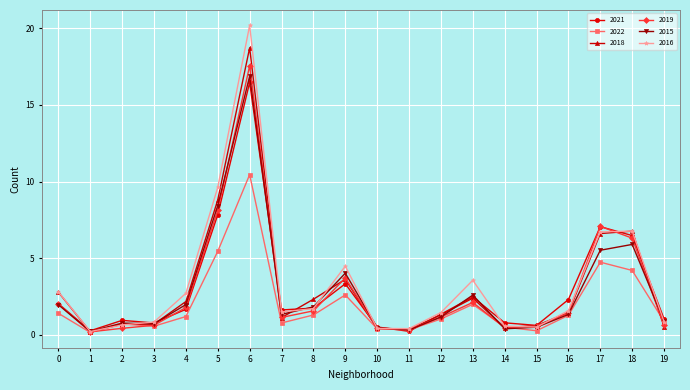

At which category is the sum across all series the highest?

6